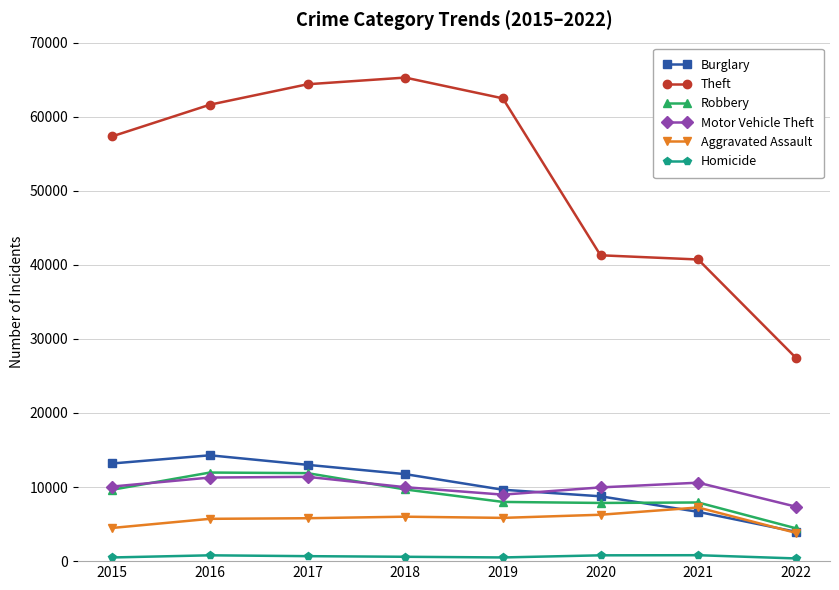

Where is Theft nearest to the value 46369?

2020